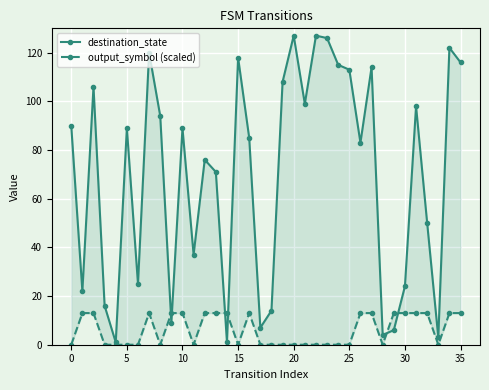

How many interior local peaks does the destination_state series have?

11